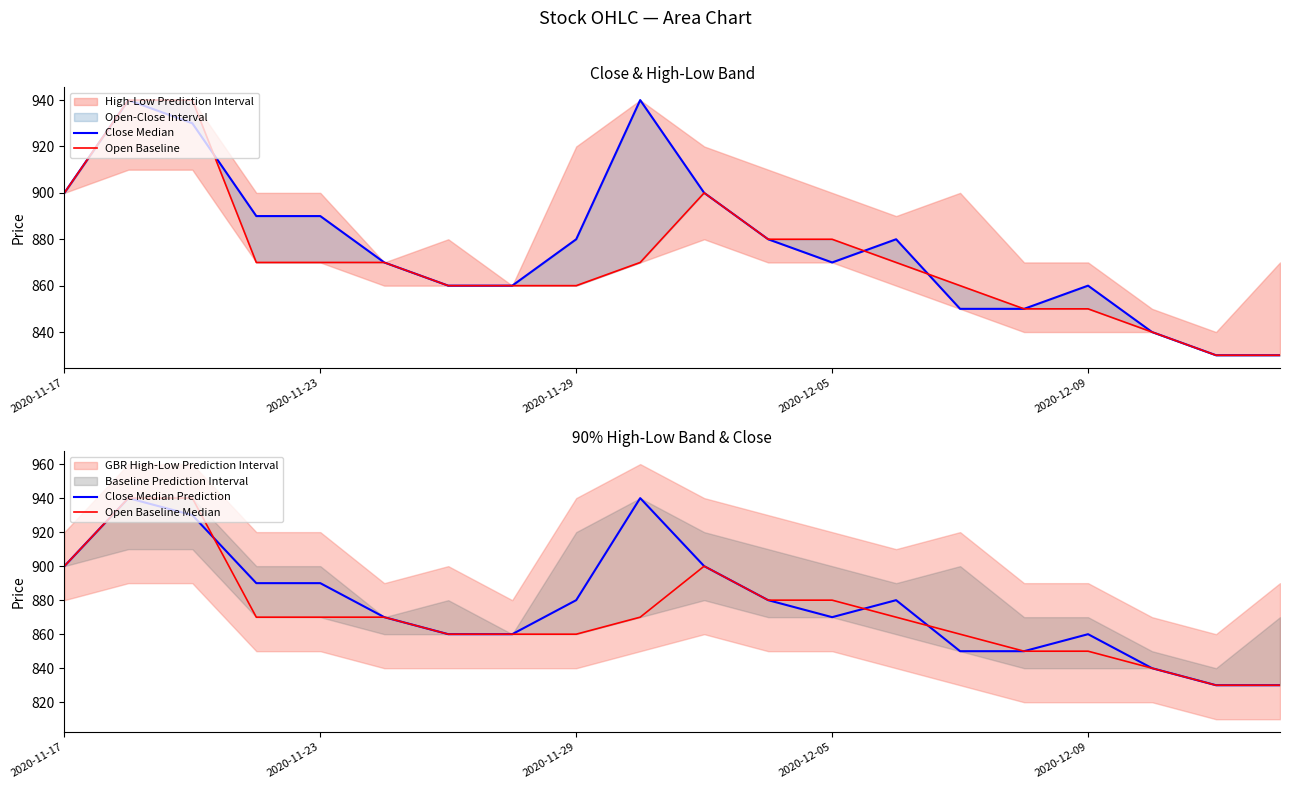

Is this an area chart (filled region under the line)?

No